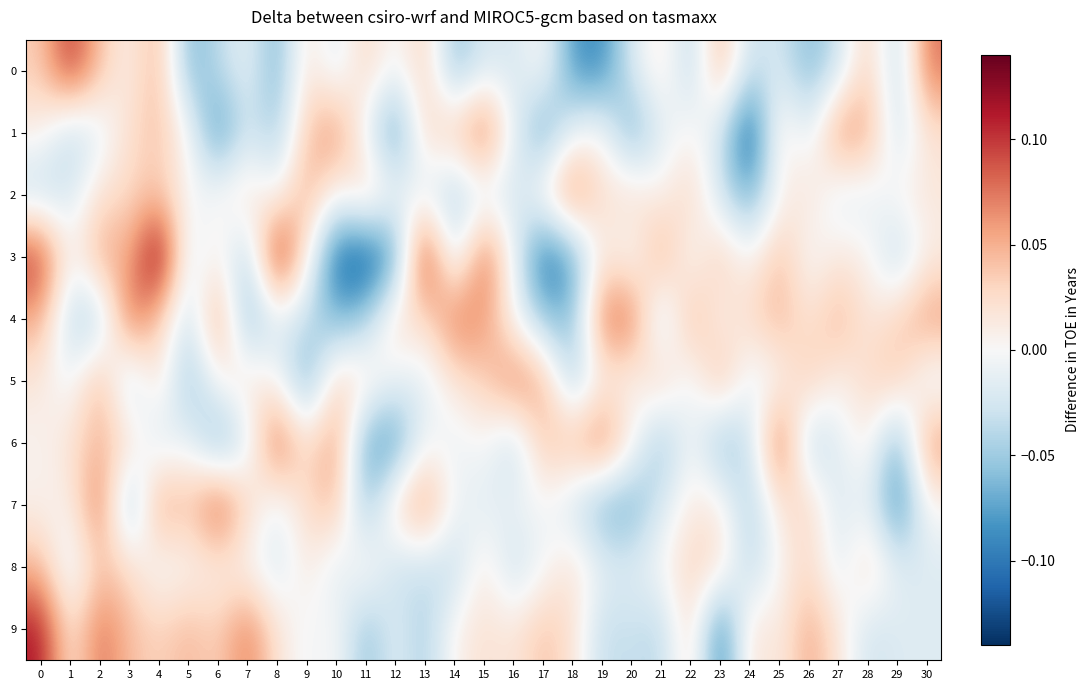

Between 18 and 13, which is larger?

13